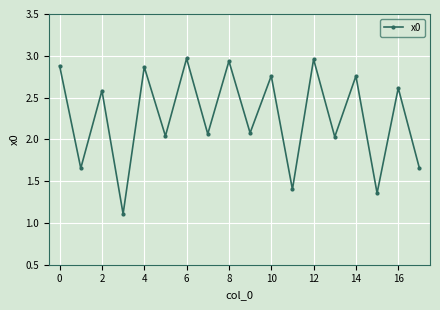

What is the sum of all values?

40.7